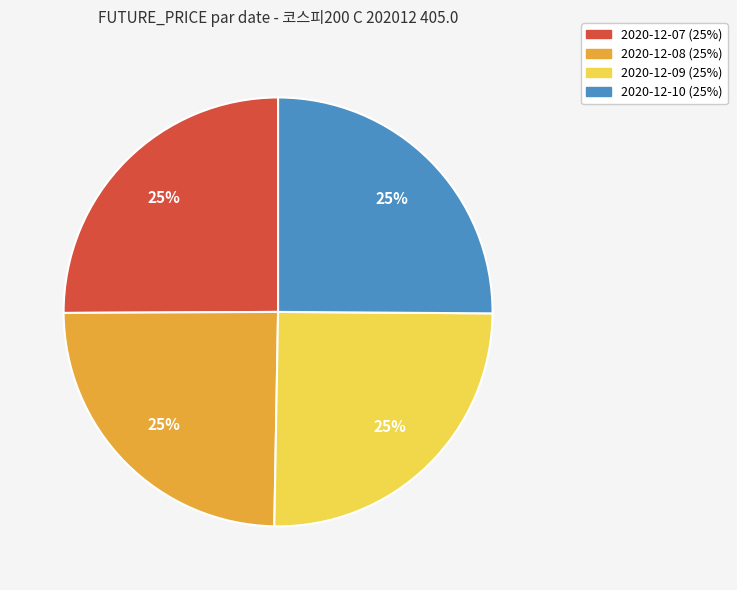

The 2020-12-08 slice represents 25% of the pie. True or false?

True